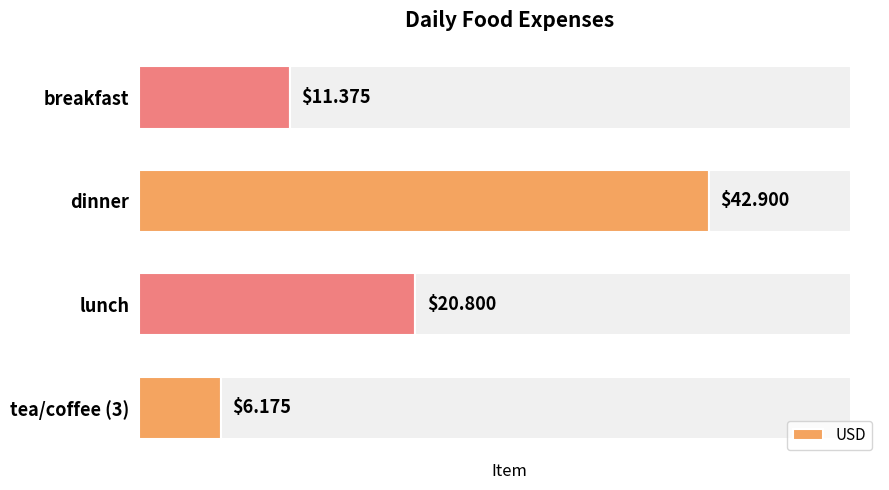

Reading right to left, transcribe all the data shown in this chart.

11.4	42.9	20.8	6.2